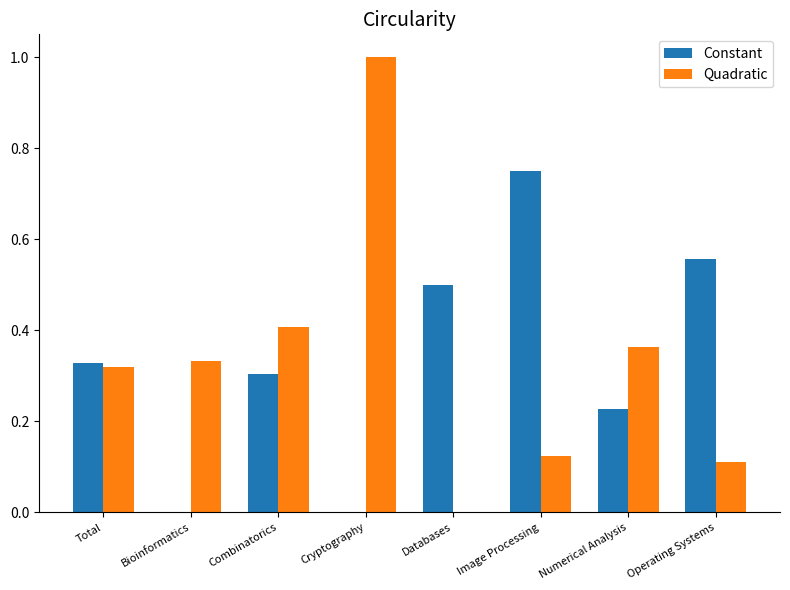

What is the sum of all Constant values?

2.7